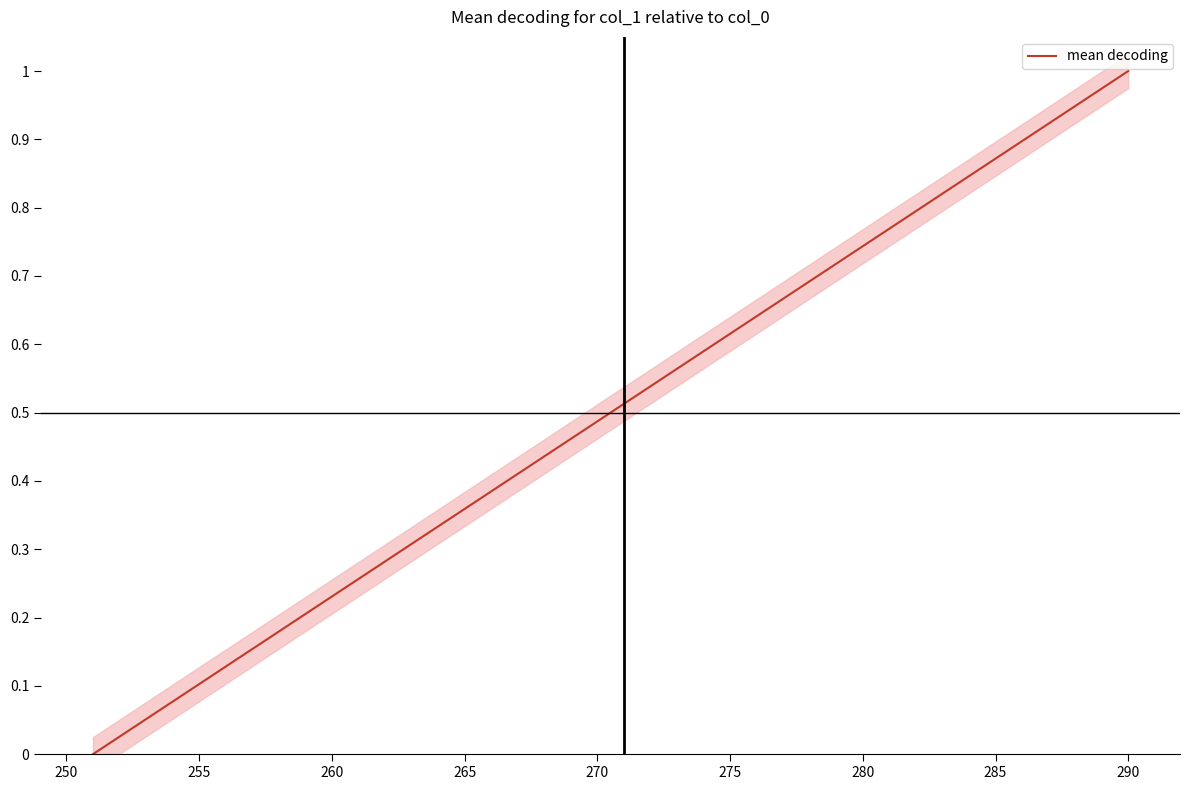

What position from the right is 280?

33